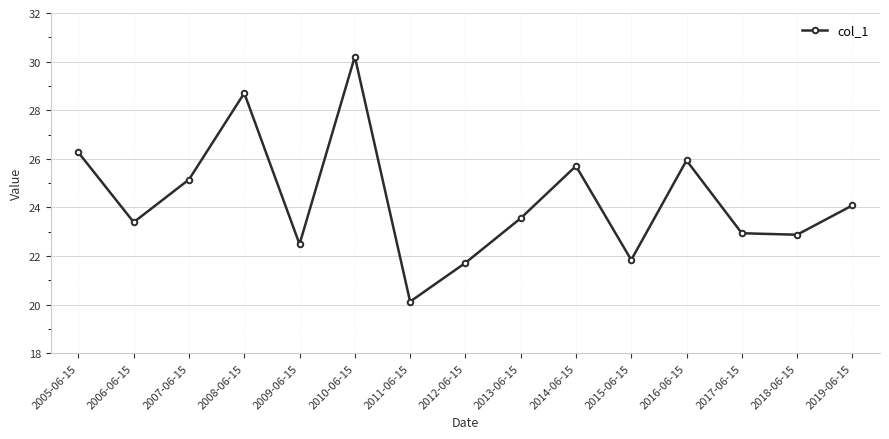

How many lines are shown in the chart?

1